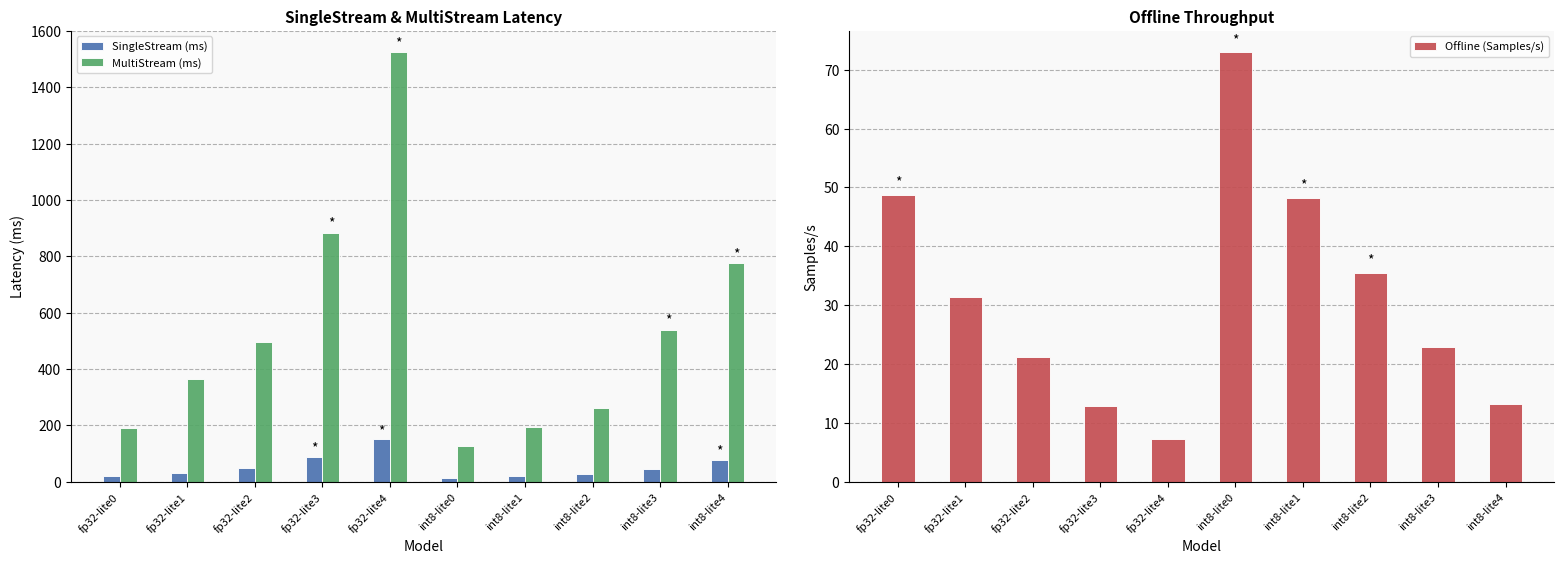

What is the difference between the Offline (Samples/s) values at int8-lite1 and int8-lite3?

25.3